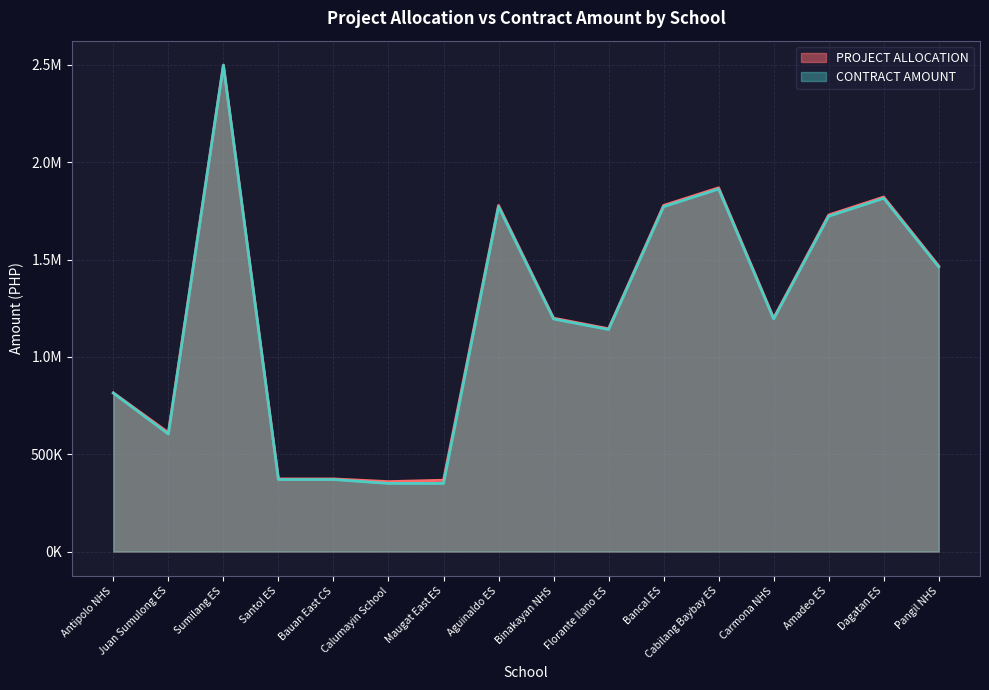

How many interior local valleys does the PROJECT ALLOCATION series have?

4